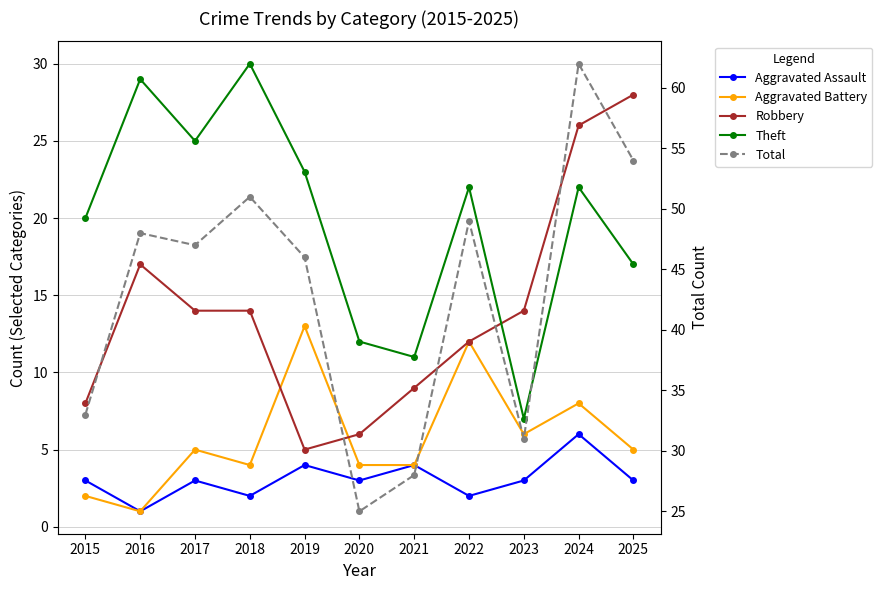

Between 2024 and 2025, which series saw the biggest shift?

Total